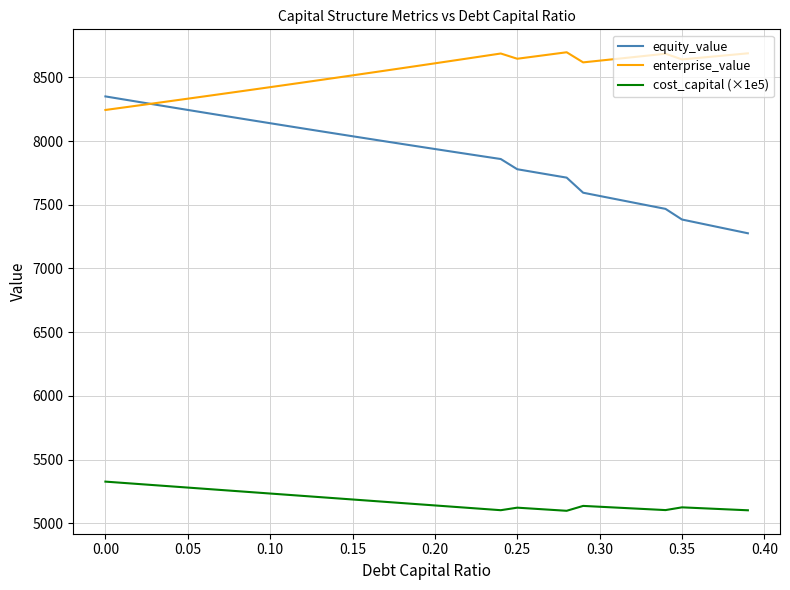

Which series has the largest range (max minus min)?

equity_value